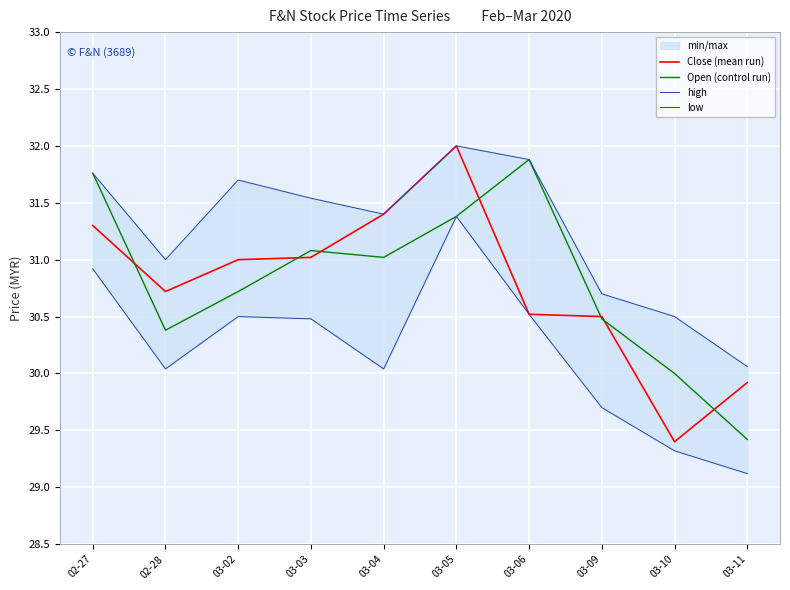

What is the label of the 2nd point from the right?

03-10